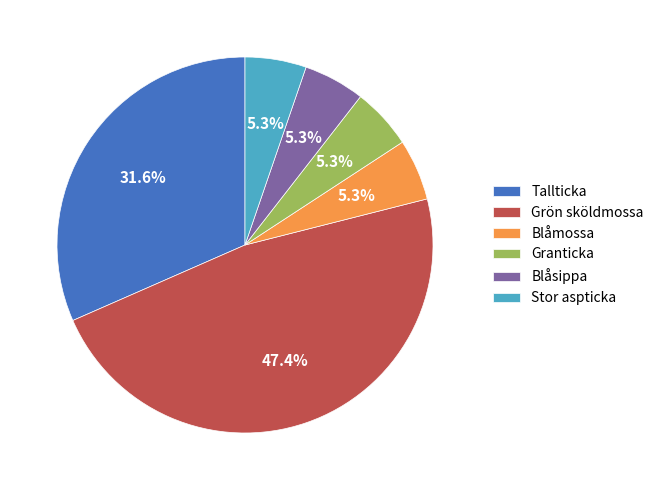

Between Tallticka and Granticka, which is larger?

Tallticka